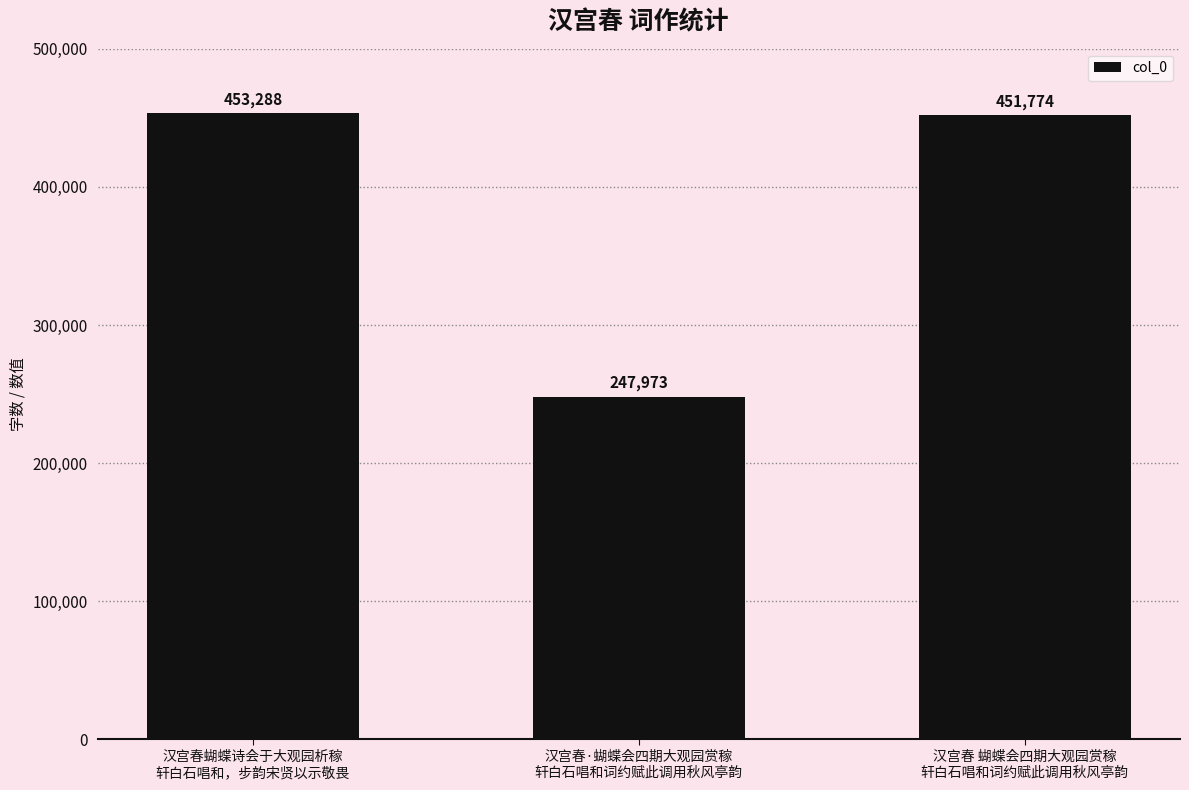

List the labels in order of value, largest first.

汉宫春蝴蝶诗会于大观园析稼
轩白石唱和，步韵宋贤以示敬畏, 汉宫春 蝴蝶会四期大观园赏稼
轩白石唱和词约赋此调用秋风亭韵, 汉宫春·蝴蝶会四期大观园赏稼
轩白石唱和词约赋此调用秋风亭韵